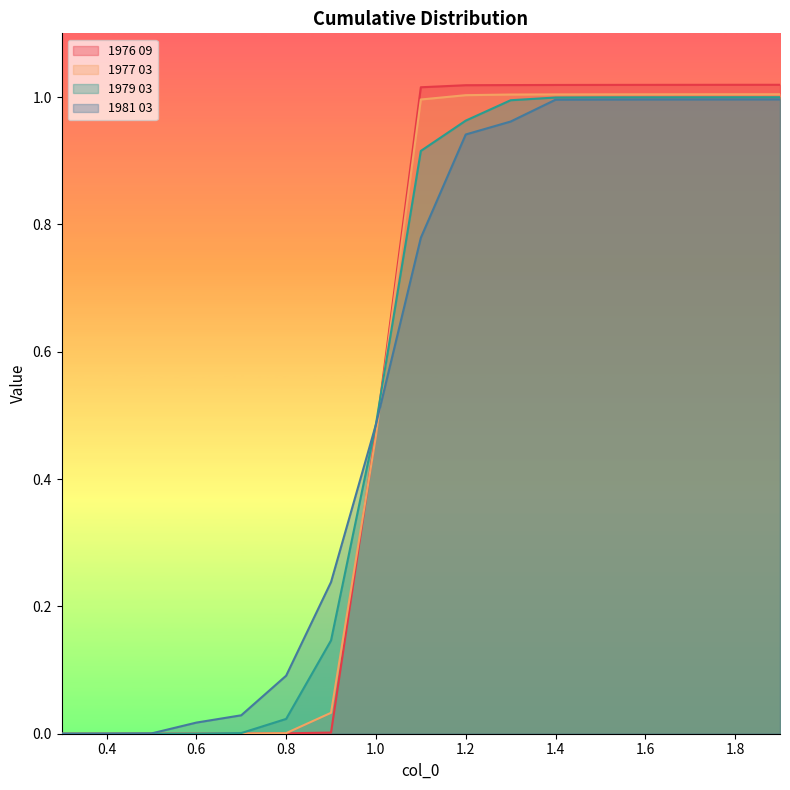

List the labels in order of 1981 03 value, largest first.

1.9, 1.8, 1.7, 1.6, 1.5, 1.4, 1.3, 1.2, 1.1, 1.0, 0.9, 0.8, 0.7, 0.6, 0.5, 0.4, 0.3